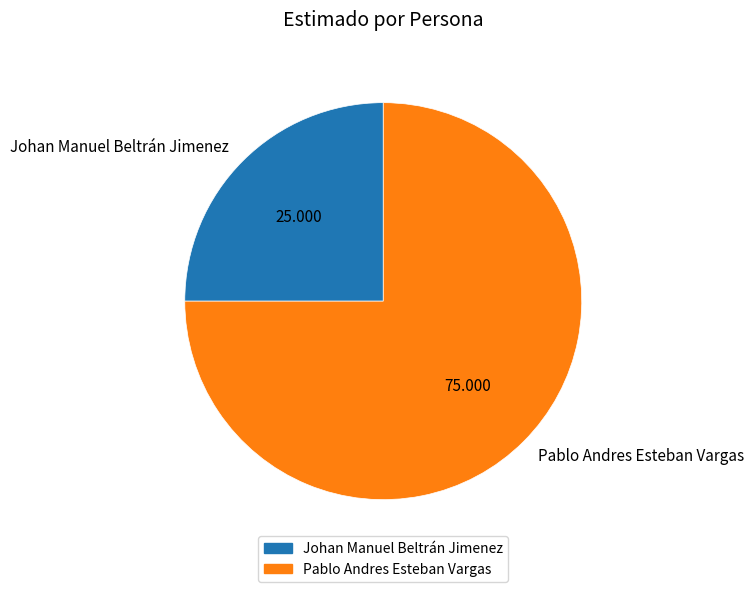

Which category has the smallest portion of the pie?

Johan Manuel Beltrán Jimenez